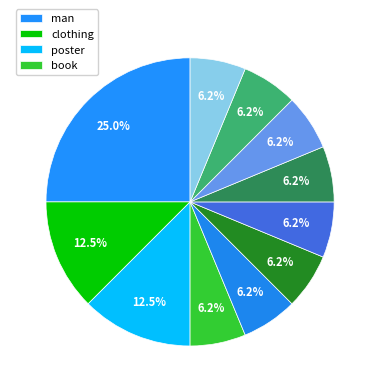

How many segments does this pie chart have?

11